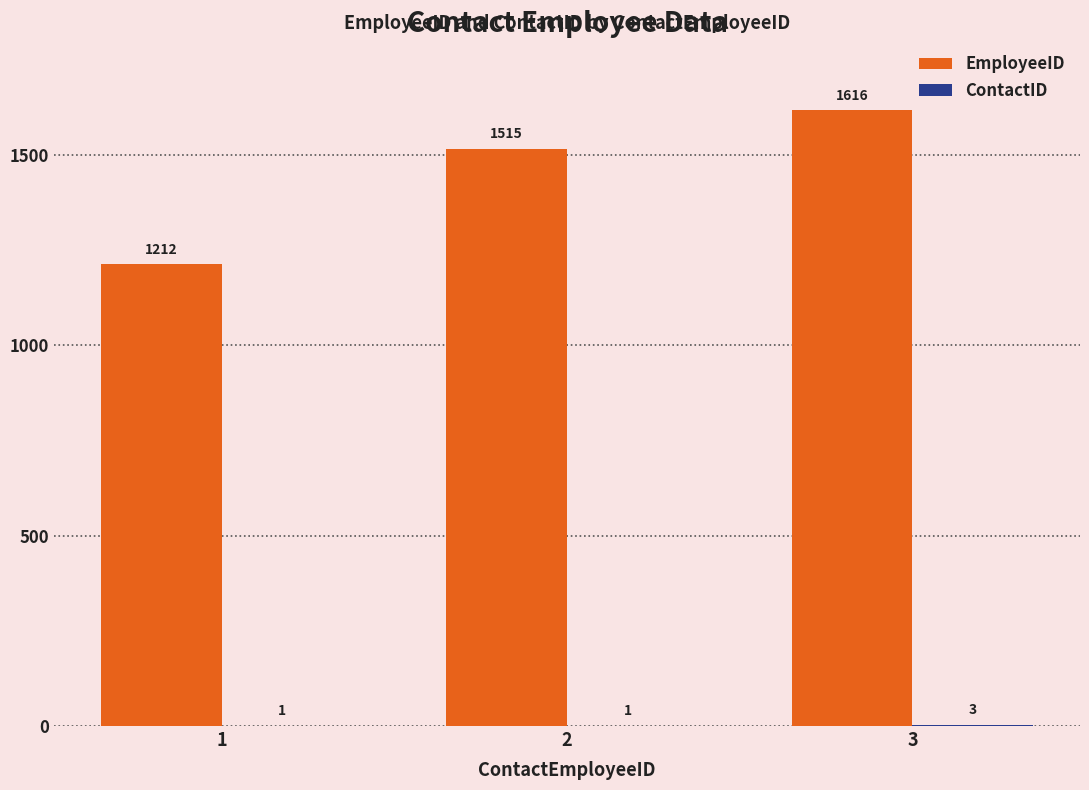

What is the maximum value for EmployeeID?

1616